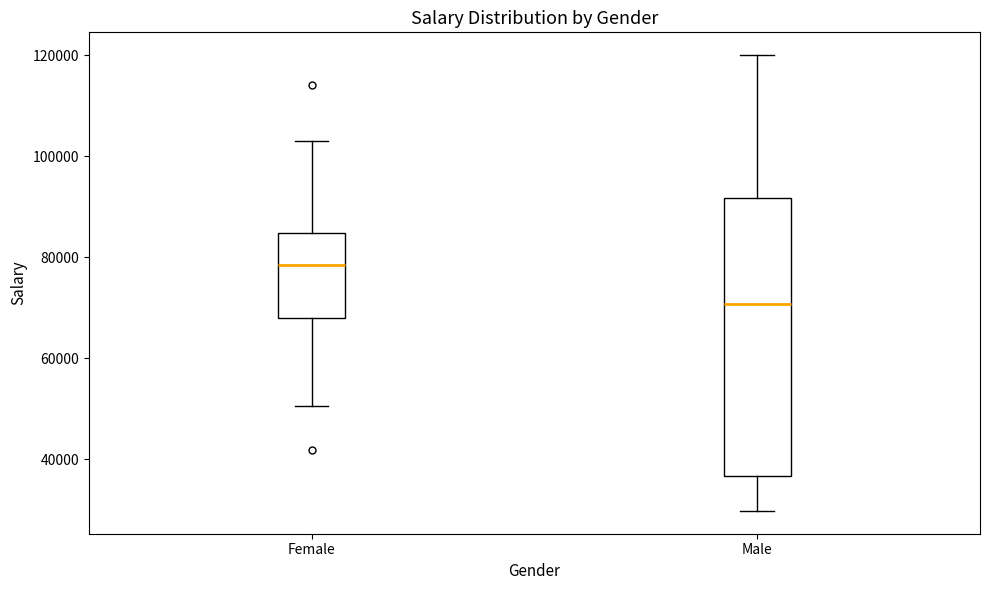

Reading left to right, transcribe this box plot: for each box, give where its median line is, the range the box spans, and where its two whiskers end, as read against the y-axis. The values are not printed on the chart, so give them approximately, as read against the axis.

Female: median 78000, box 68000 to 84000, whiskers 50000 to 102000
Male: median 70000, box 36000 to 92000, whiskers 30000 to 120000